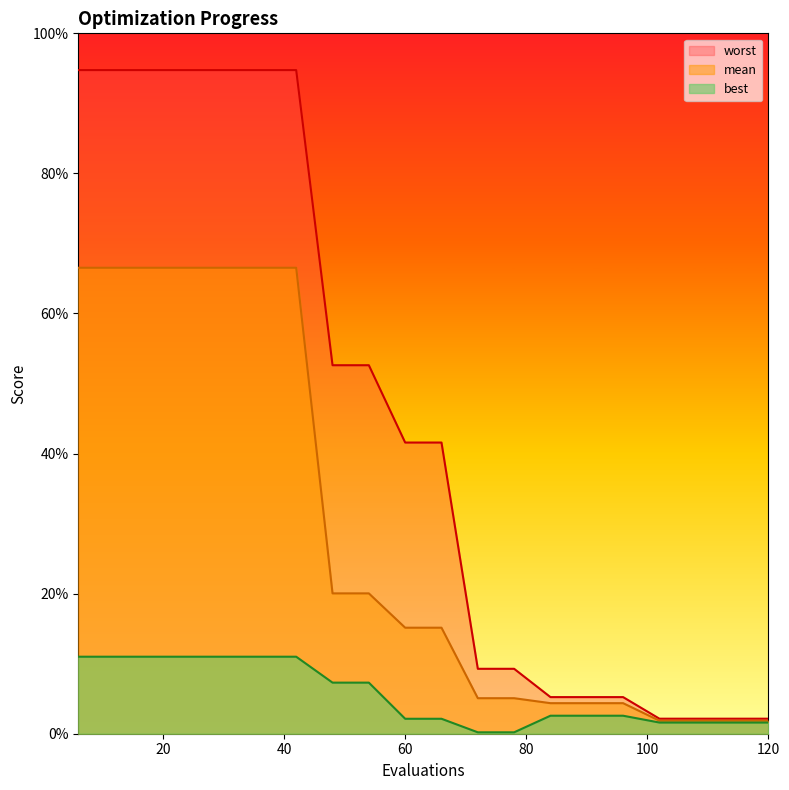

True or false: best has more than 0 interior local peaks.

False